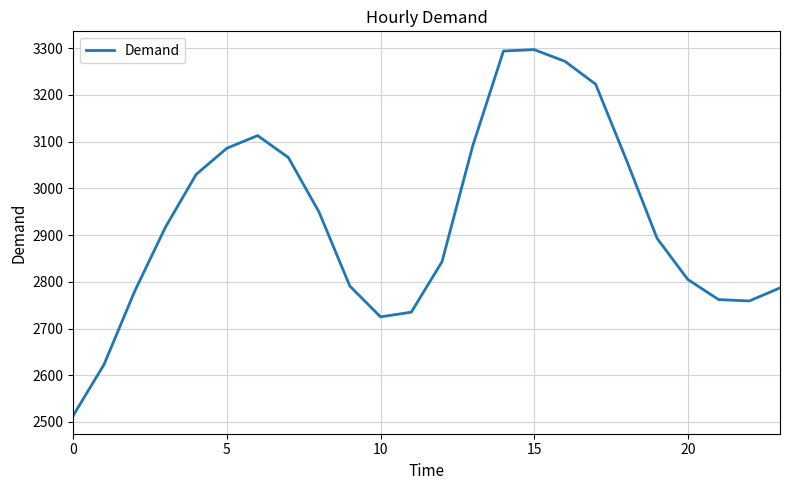

What is the difference between the maximum and minimum values?

783